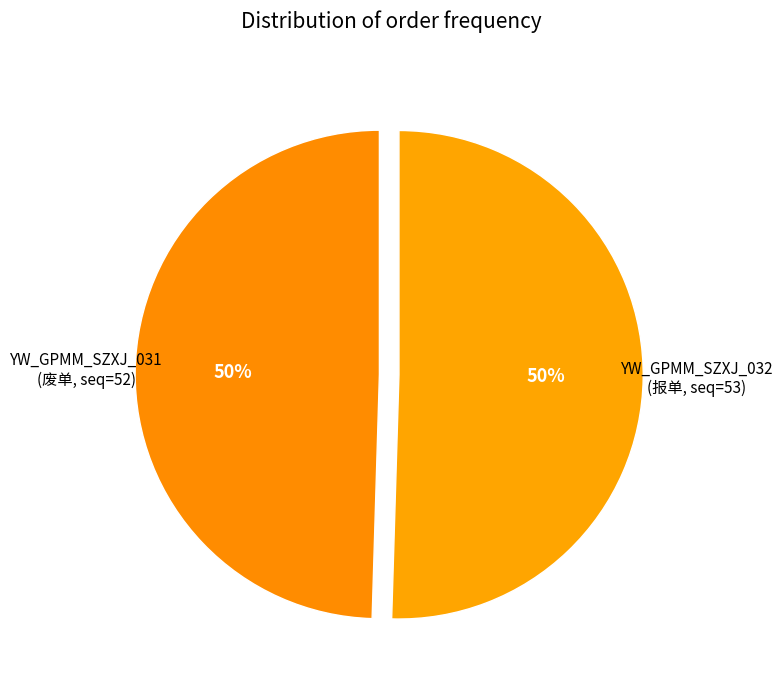

Which slice is the smallest?

YW_GPMM_SZXJ_032